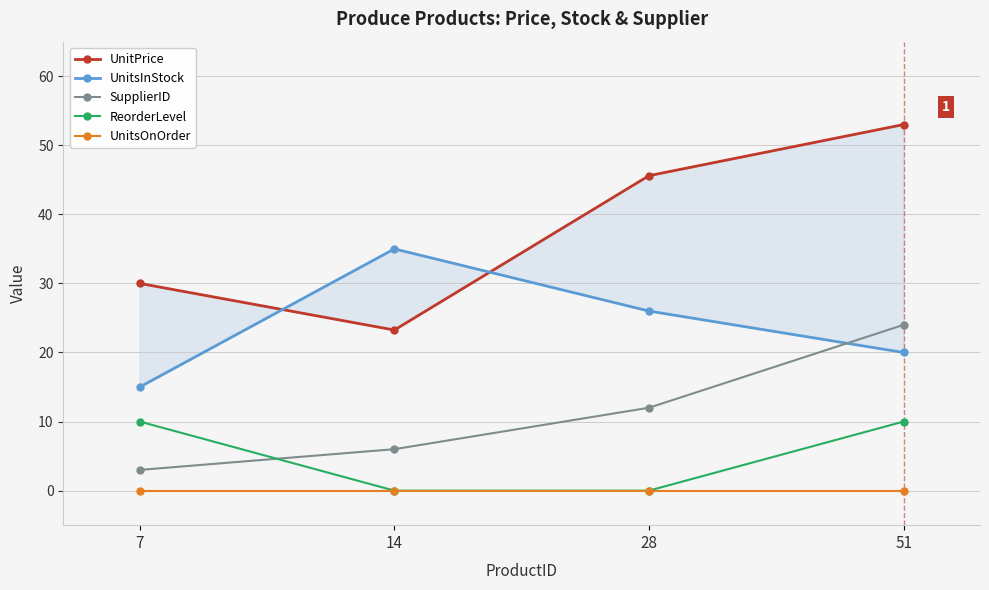

Which label corresponds to the largest value in the chart?

51